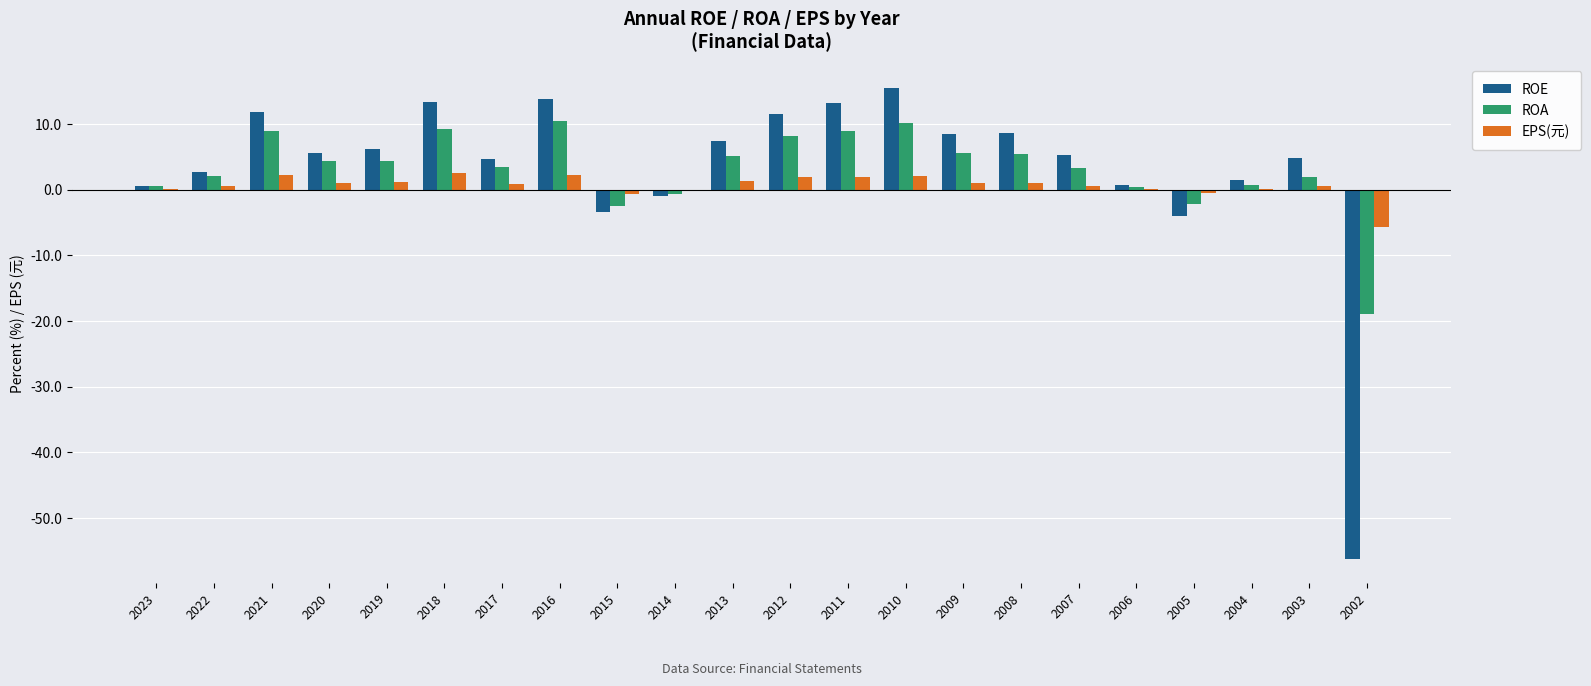

What is the sum of all ROA values?

68.9